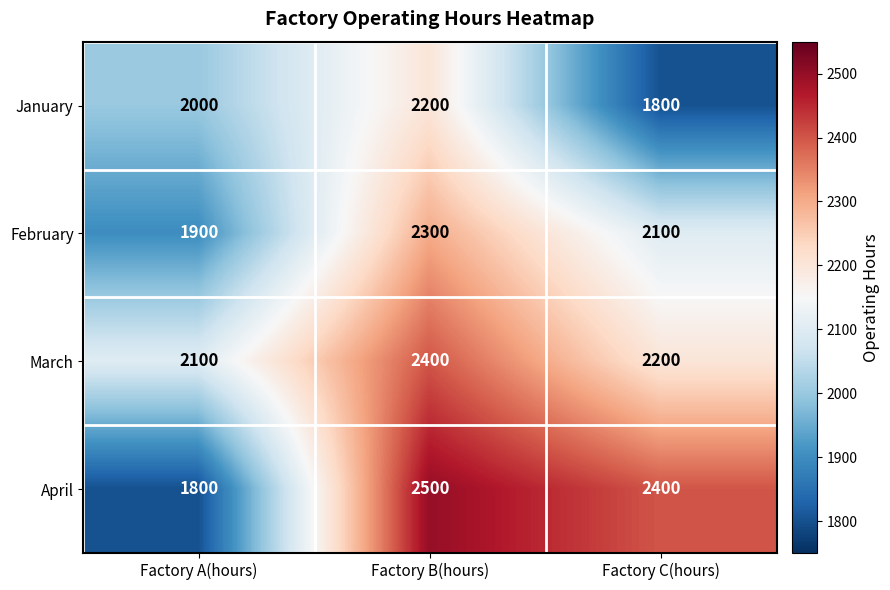

Reading right to left, what are all the values shown in this chart?

January: Factory C(hours)=1800	Factory B(hours)=2200	Factory A(hours)=2000
February: Factory C(hours)=2100	Factory B(hours)=2300	Factory A(hours)=1900
March: Factory C(hours)=2200	Factory B(hours)=2400	Factory A(hours)=2100
April: Factory C(hours)=2400	Factory B(hours)=2500	Factory A(hours)=1800